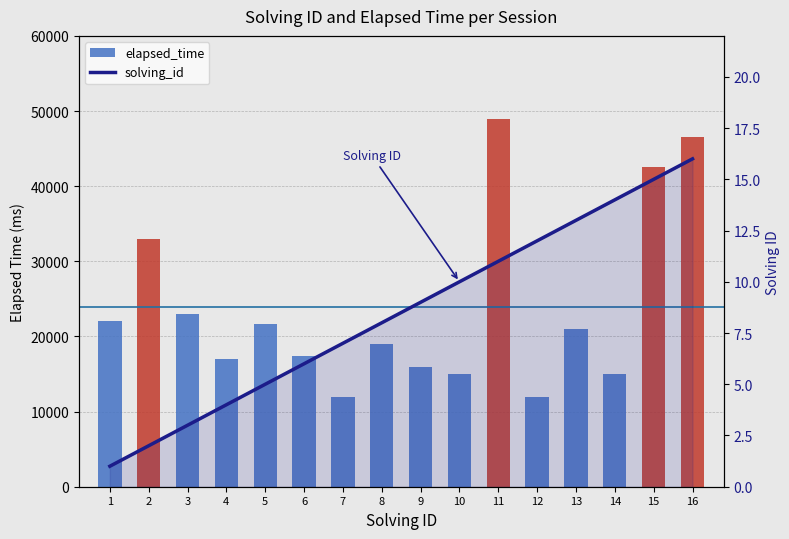

Rank the series at 15 from lowest to highest value.

solving_id, elapsed_time